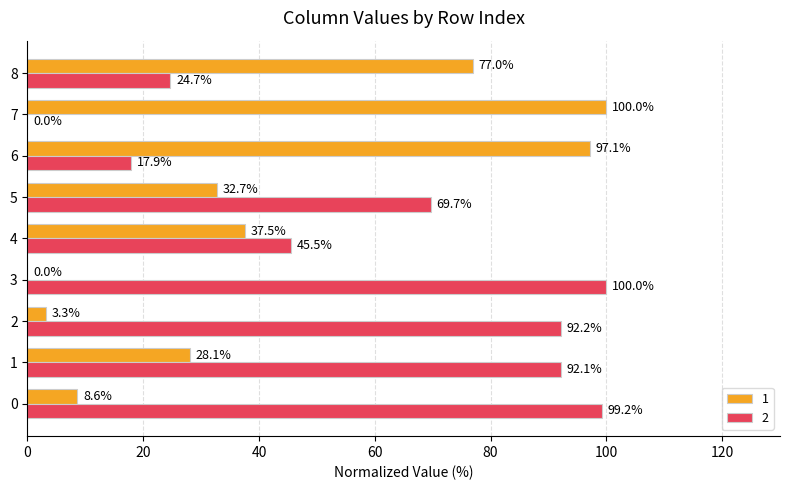

What is the sum of all 2 values?

541.2